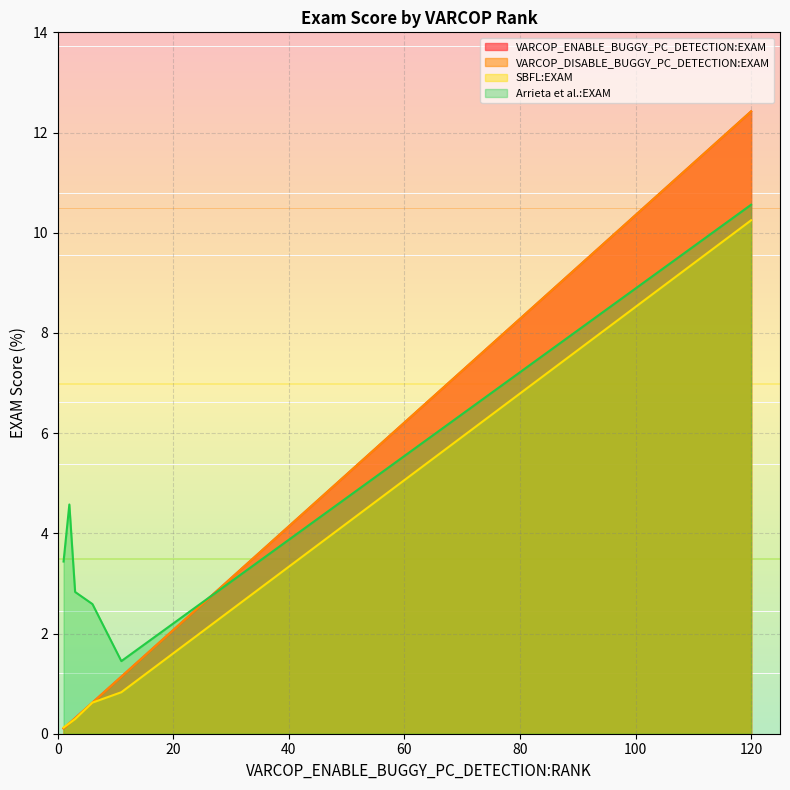

True or false: Arrieta et al.:EXAM and SBFL:EXAM cross at least once.

False